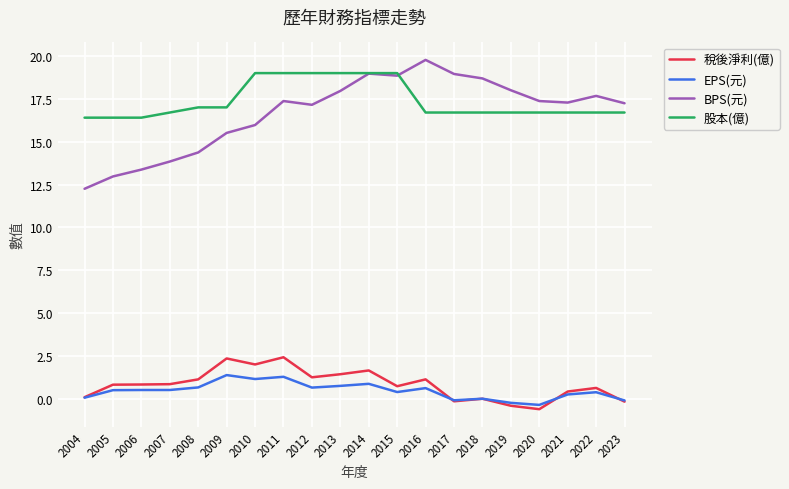

The 股本(億) series shows 5.7 at 2012. True or false?

False